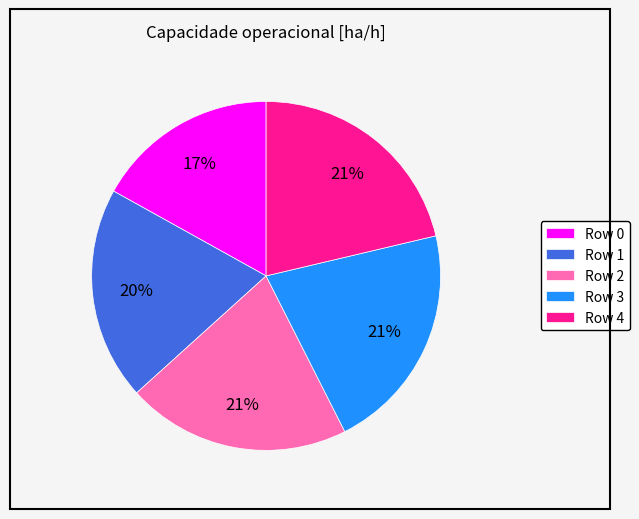

How many slices are in this pie chart?

5